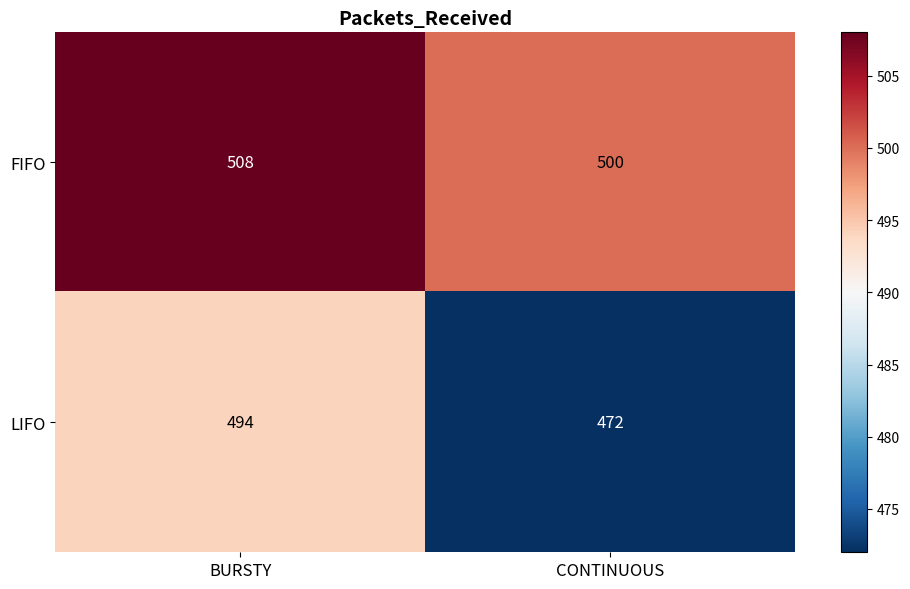

List the series in order of their overall mean, highest first.

FIFO, LIFO